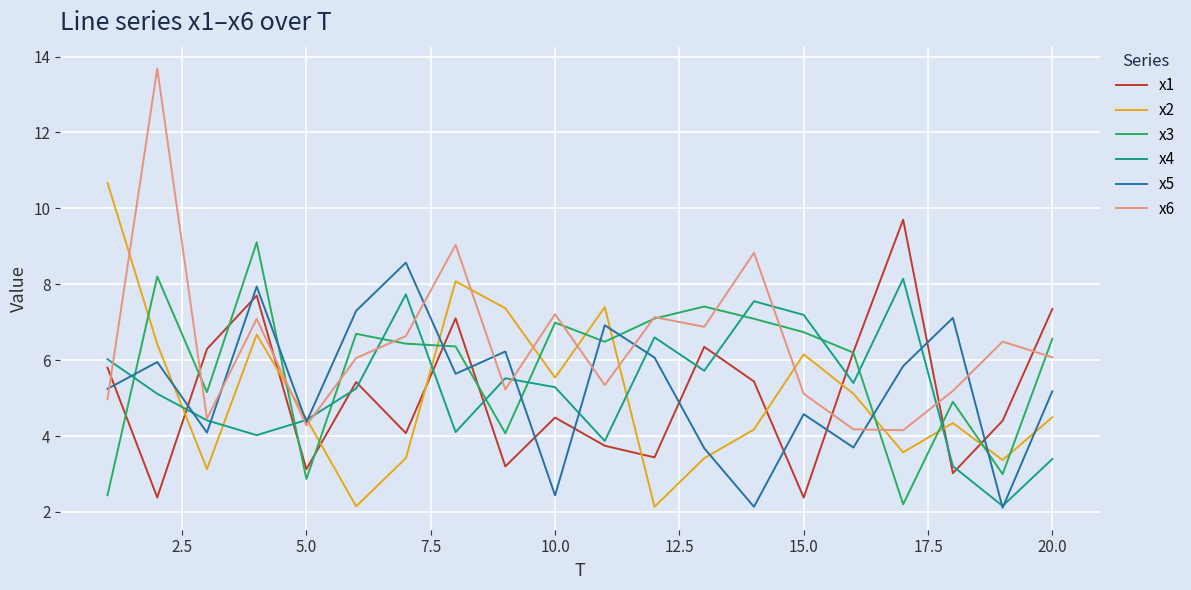

True or false: x6 and x5 cross at least once.

True